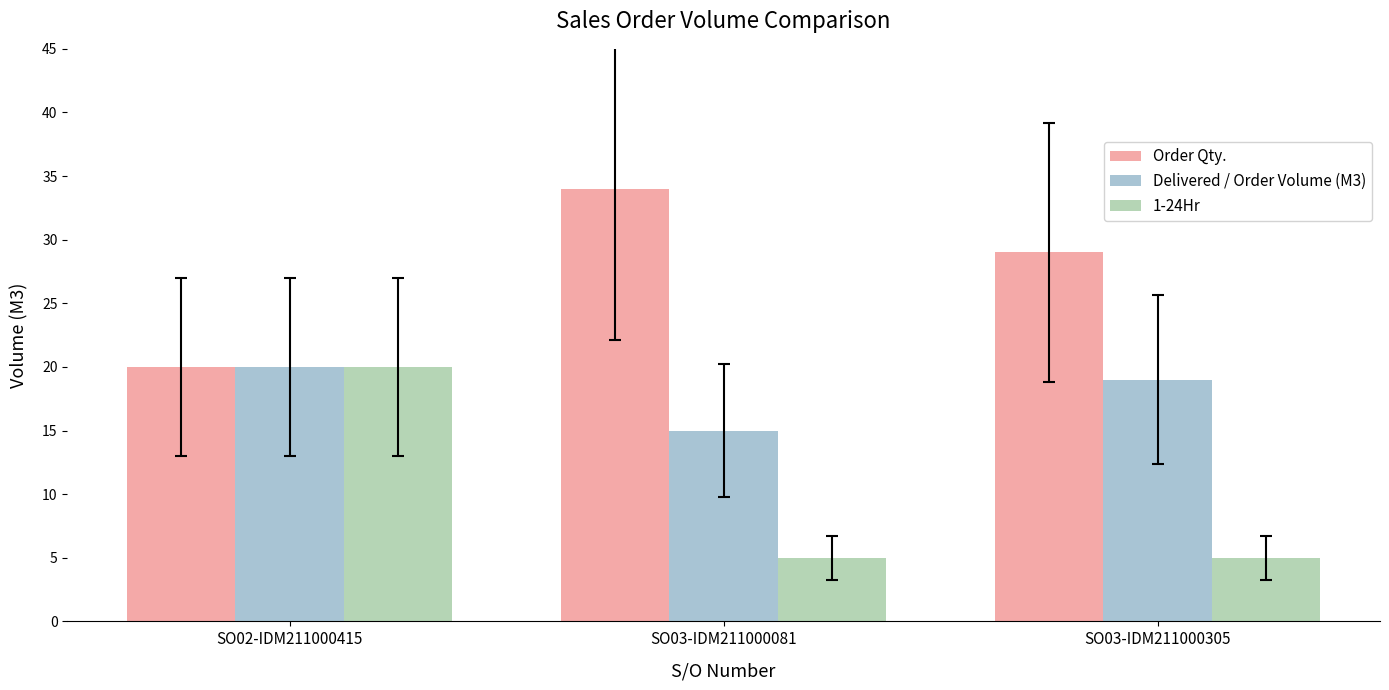

What is the sum of the 1-24Hr values at SO03-IDM211000305 and SO02-IDM211000415?

25